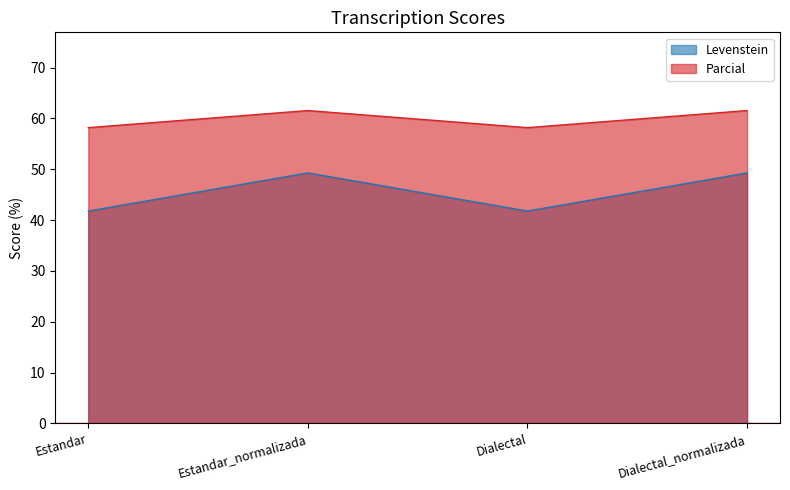

At which label does Parcial reach its minimum?

Estandar